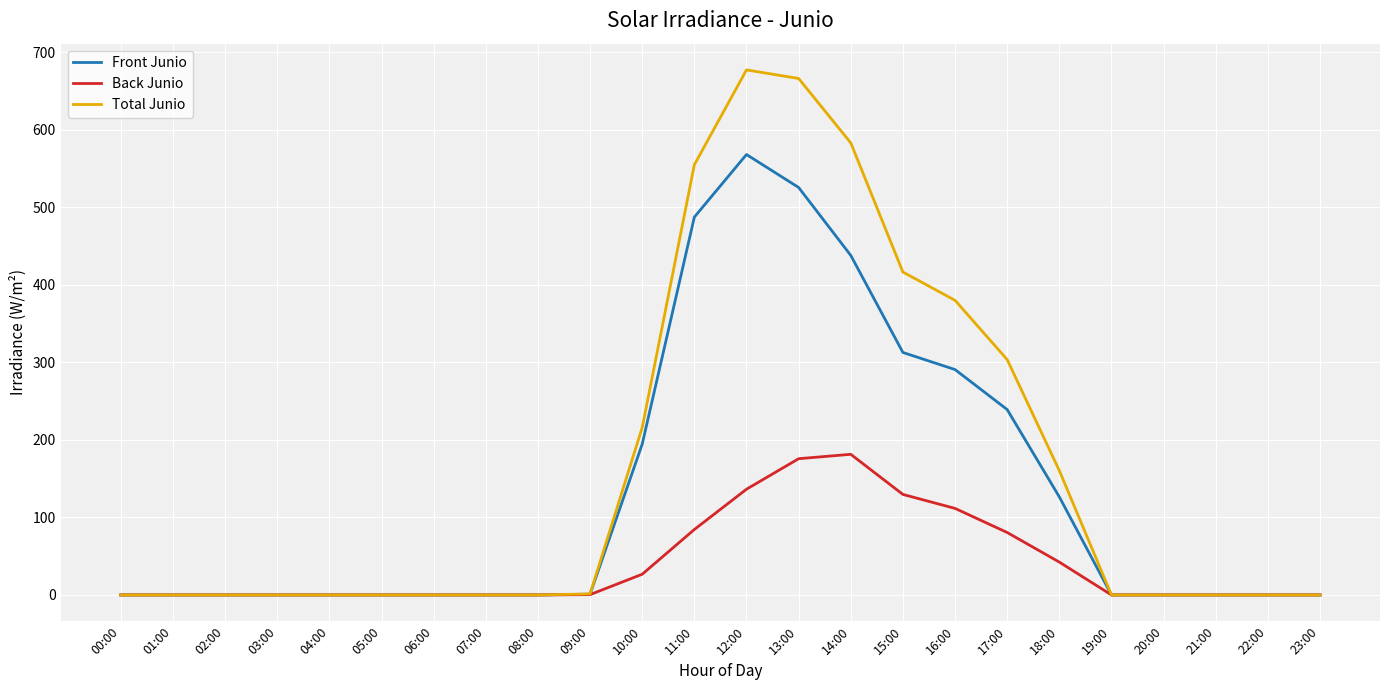

Rank the series at 11:00 from highest to lowest value.

Total Junio, Front Junio, Back Junio